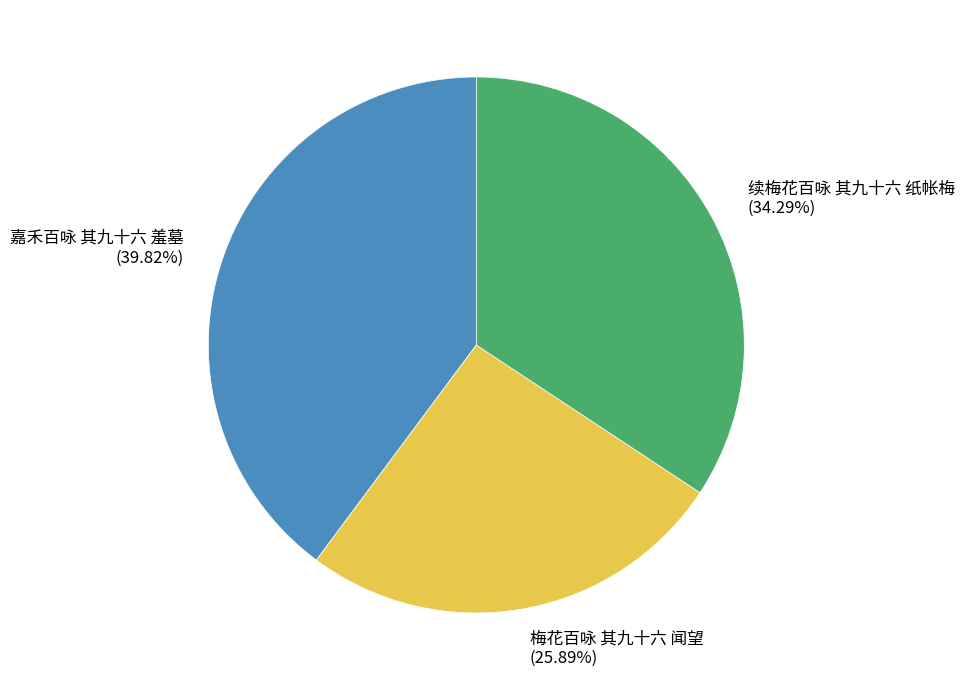

To the nearest percent, what is the combined percentage of 梅花百咏 其九十六 闻望 and 续梅花百咏 其九十六 纸帐梅?

60%